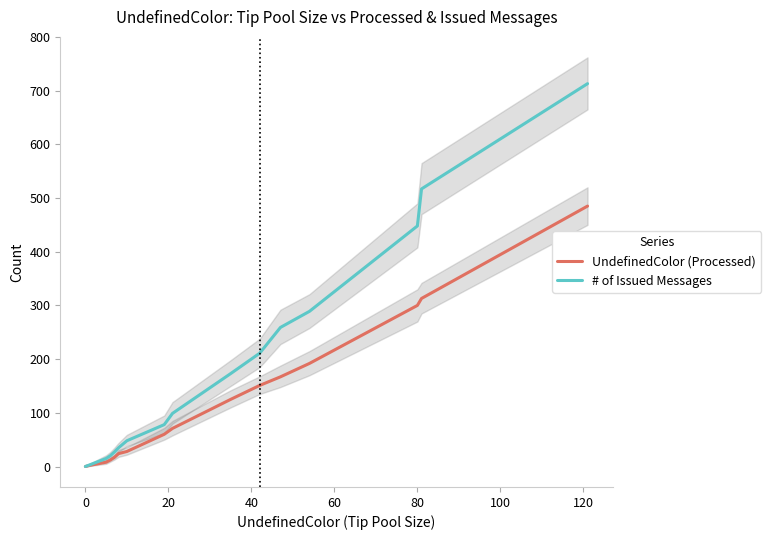

What is the sum of all UndefinedColor (Processed) values?

1955